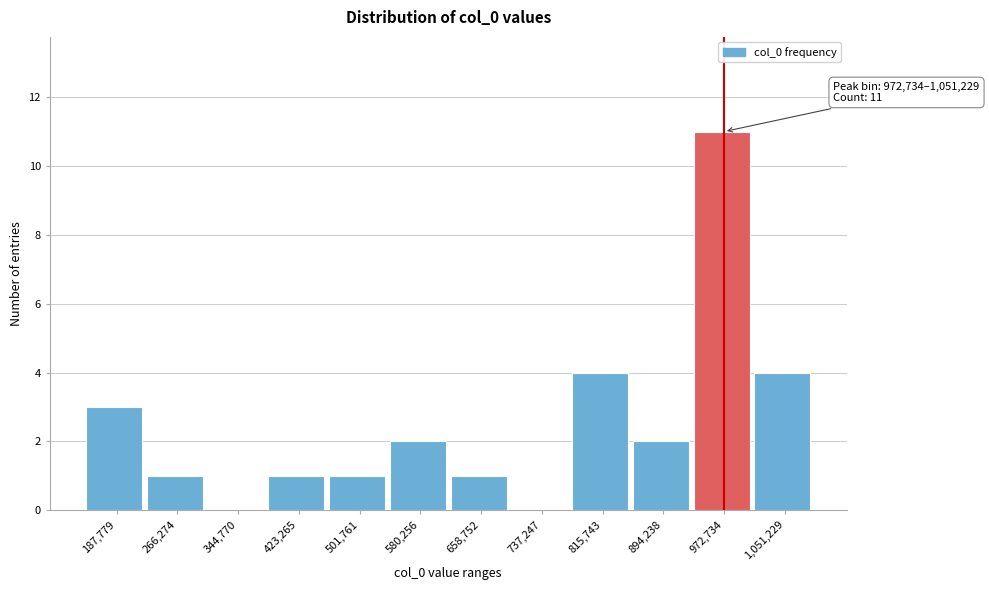

Reading left to right, extract all data points from this chart.

187,779=3	266,274=1	344,770=0	423,265=1	501,761=1	580,256=2	658,752=1	737,247=0	815,743=4	894,238=2	972,734=11	1,051,229=4